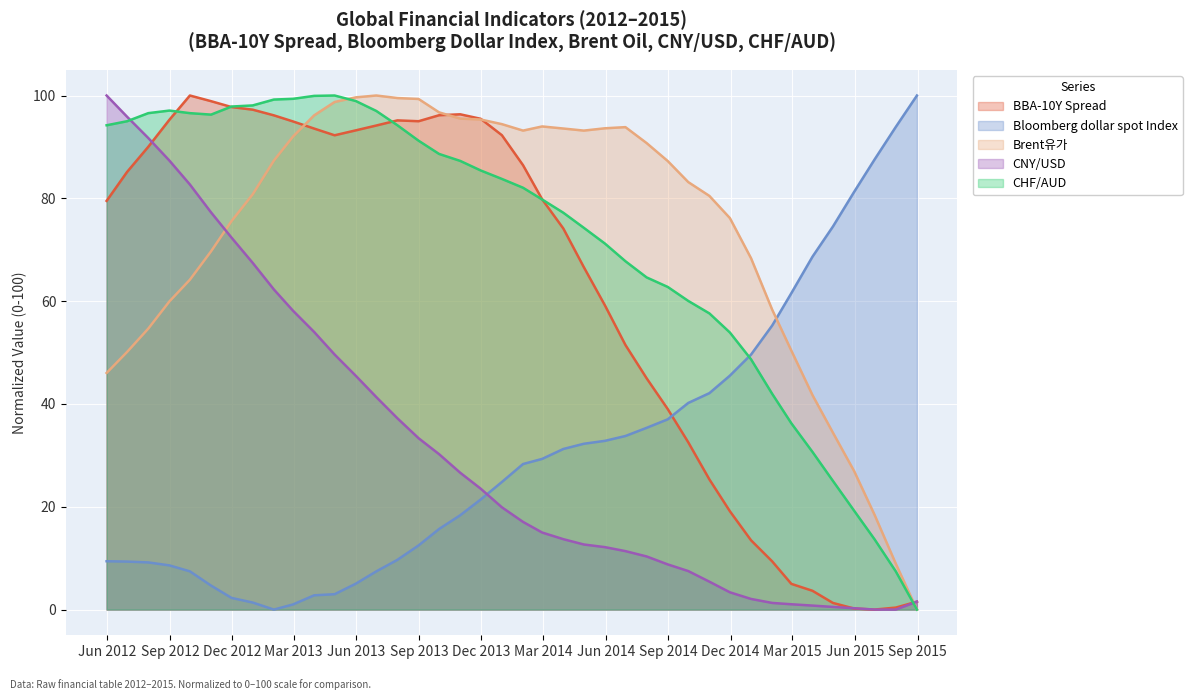

Reading left to right, transcribe all the data shown in this chart.

BBA-10Y Spread: 2012-05-31=79.5	2012-06-30=85.1	2012-07-31=90.0	2012-08-31=95.3	2012-09-30=100.0	2012-10-31=98.9	2012-11-30=97.8	2012-12-31=97.2	2013-01-31=96.1	2013-02-28=95.0	2013-03-31=93.6	2013-04-30=92.3	2013-05-31=93.2	2013-06-30=94.2	2013-07-31=95.2	2013-08-31=95.0	2013-09-30=96.2	2013-10-31=96.3	2013-11-30=95.5	2013-12-31=92.3	2014-01-31=86.4	2014-02-28=79.8	2014-03-31=74.1	2014-04-30=66.6	2014-05-31=59.2	2014-06-30=51.5	2014-07-31=45.0	2014-08-31=39.0	2014-09-30=32.5	2014-10-31=25.3	2014-11-30=19.1	2014-12-31=13.5	2015-01-31=9.4	2015-02-28=5.0	2015-03-31=3.7	2015-04-30=1.3	2015-05-31=0.2	2015-06-30=0.0	2015-07-31=0.4	2015-08-31=1.5
Bloomberg dollar spot Index: 2012-05-31=9.4	2012-06-30=9.3	2012-07-31=9.2	2012-08-31=8.6	2012-09-30=7.4	2012-10-31=4.7	2012-11-30=2.3	2012-12-31=1.4	2013-01-31=0.0	2013-02-28=1.0	2013-03-31=2.8	2013-04-30=3.0	2013-05-31=5.0	2013-06-30=7.4	2013-07-31=9.7	2013-08-31=12.5	2013-09-30=15.7	2013-10-31=18.3	2013-11-30=21.4	2013-12-31=24.8	2014-01-31=28.3	2014-02-28=29.3	2014-03-31=31.2	2014-04-30=32.3	2014-05-31=32.8	2014-06-30=33.8	2014-07-31=35.3	2014-08-31=37.0	2014-09-30=40.2	2014-10-31=42.1	2014-11-30=45.5	2014-12-31=49.6	2015-01-31=55.3	2015-02-28=61.5	2015-03-31=68.6	2015-04-30=74.5	2015-05-31=81.3	2015-06-30=87.6	2015-07-31=93.9	2015-08-31=100.0
Brent유가: 2012-05-31=46.0	2012-06-30=50.1	2012-07-31=54.6	2012-08-31=59.9	2012-09-30=64.2	2012-10-31=69.7	2012-11-30=75.6	2012-12-31=80.8	2013-01-31=87.3	2013-02-28=92.0	2013-03-31=96.1	2013-04-30=98.7	2013-05-31=99.6	2013-06-30=100.0	2013-07-31=99.5	2013-08-31=99.3	2013-09-30=96.7	2013-10-31=95.5	2013-11-30=95.3	2013-12-31=94.4	2014-01-31=93.2	2014-02-28=94.0	2014-03-31=93.6	2014-04-30=93.2	2014-05-31=93.6	2014-06-30=93.8	2014-07-31=90.7	2014-08-31=87.2	2014-09-30=83.2	2014-10-31=80.5	2014-11-30=76.2	2014-12-31=68.3	2015-01-31=58.3	2015-02-28=50.4	2015-03-31=41.7	2015-04-30=34.4	2015-05-31=26.9	2015-06-30=18.4	2015-07-31=8.9	2015-08-31=0.0
CNY/USD: 2012-05-31=100.0	2012-06-30=95.9	2012-07-31=91.7	2012-08-31=87.3	2012-09-30=82.7	2012-10-31=77.3	2012-11-30=72.4	2012-12-31=67.4	2013-01-31=62.3	2013-02-28=58.1	2013-03-31=54.0	2013-04-30=49.6	2013-05-31=45.5	2013-06-30=41.3	2013-07-31=37.2	2013-08-31=33.3	2013-09-30=30.2	2013-10-31=26.6	2013-11-30=23.5	2013-12-31=19.9	2014-01-31=17.1	2014-02-28=15.0	2014-03-31=13.7	2014-04-30=12.7	2014-05-31=12.1	2014-06-30=11.4	2014-07-31=10.3	2014-08-31=8.8	2014-09-30=7.5	2014-10-31=5.4	2014-11-30=3.4	2014-12-31=2.1	2015-01-31=1.3	2015-02-28=1.0	2015-03-31=0.8	2015-04-30=0.5	2015-05-31=0.3	2015-06-30=0.0	2015-07-31=0.0	2015-08-31=1.6
CHF/AUD: 2012-05-31=94.2	2012-06-30=95.0	2012-07-31=96.6	2012-08-31=97.1	2012-09-30=96.6	2012-10-31=96.3	2012-11-30=97.9	2012-12-31=98.1	2013-01-31=99.2	2013-02-28=99.4	2013-03-31=99.9	2013-04-30=100.0	2013-05-31=98.9	2013-06-30=97.0	2013-07-31=94.2	2013-08-31=91.2	2013-09-30=88.6	2013-10-31=87.3	2013-11-30=85.4	2013-12-31=83.8	2014-01-31=82.1	2014-02-28=79.8	2014-03-31=77.2	2014-04-30=74.3	2014-05-31=71.2	2014-06-30=67.8	2014-07-31=64.6	2014-08-31=62.8	2014-09-30=60.0	2014-10-31=57.6	2014-11-30=53.9	2014-12-31=48.7	2015-01-31=42.0	2015-02-28=36.2	2015-03-31=30.7	2015-04-30=25.0	2015-05-31=19.2	2015-06-30=13.7	2015-07-31=7.4	2015-08-31=0.0